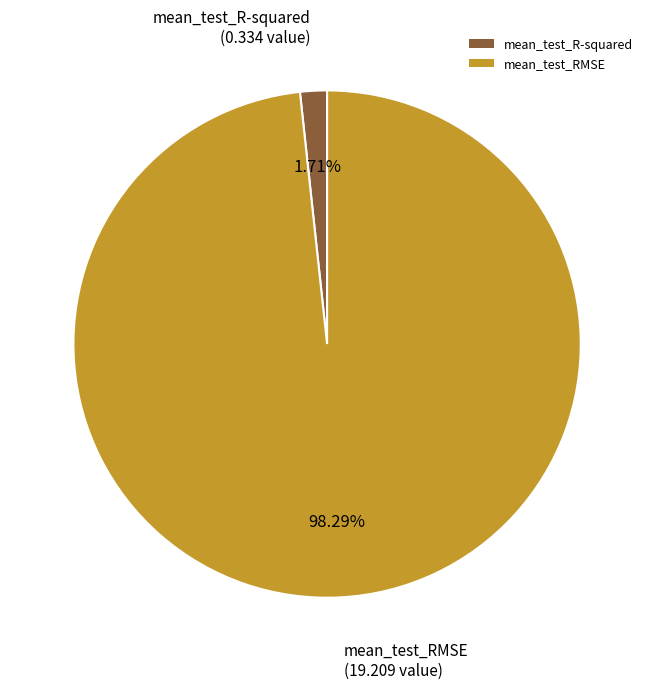

How much of the chart is everything except mean_test_R-squared?

98.3%